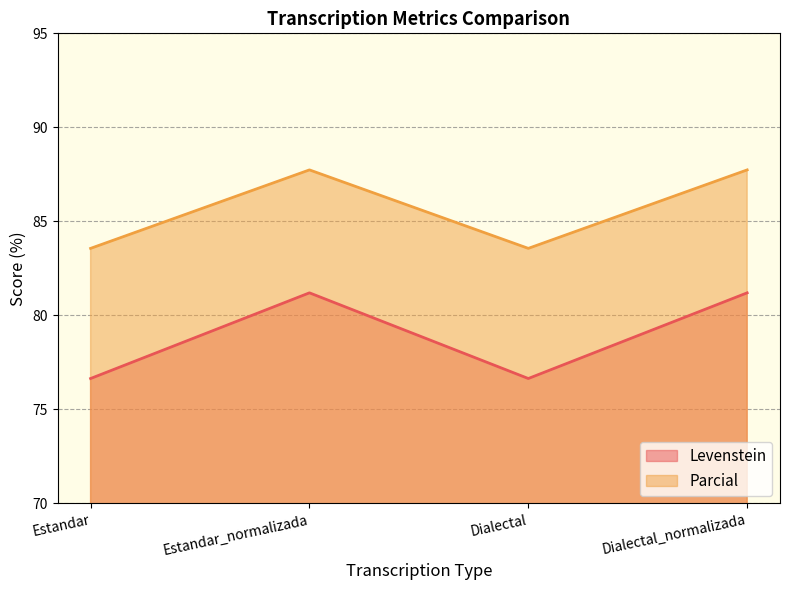

What is the label of the 3rd point from the left?

Dialectal